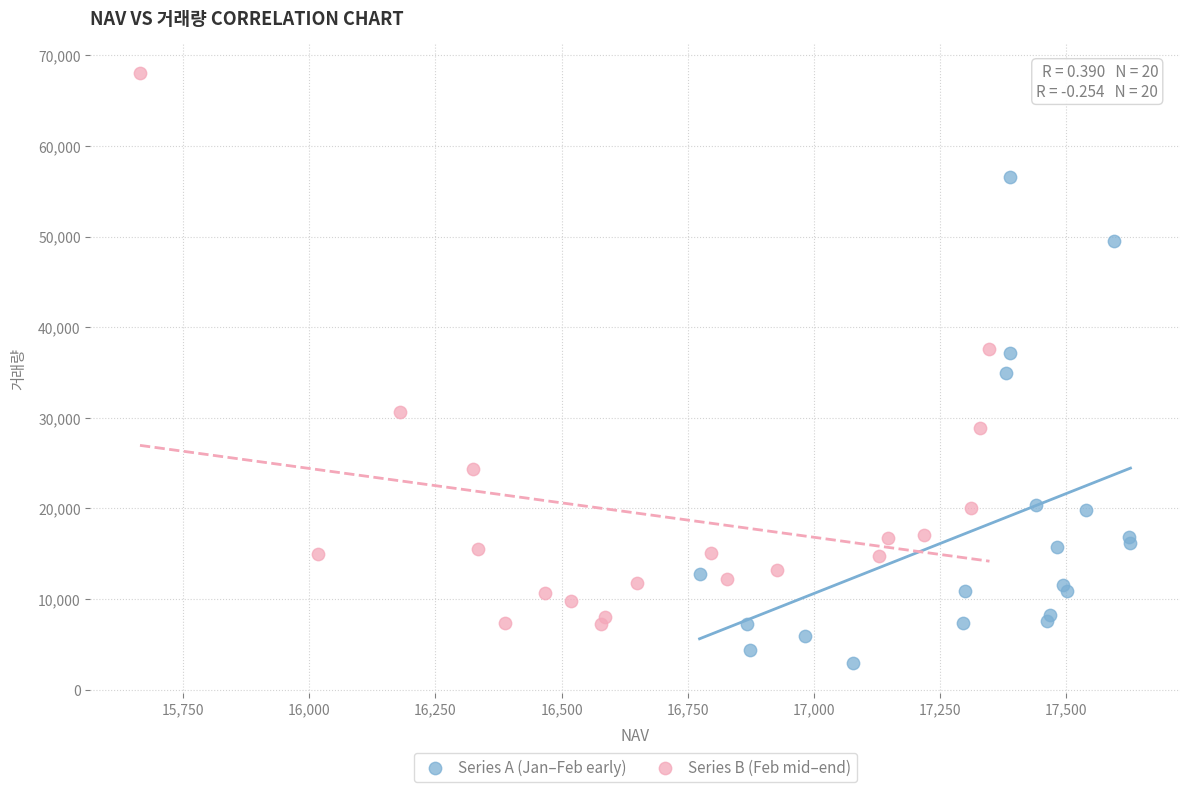

Which series reaches the maximum Y coordinate?

Series B (Feb mid–end)